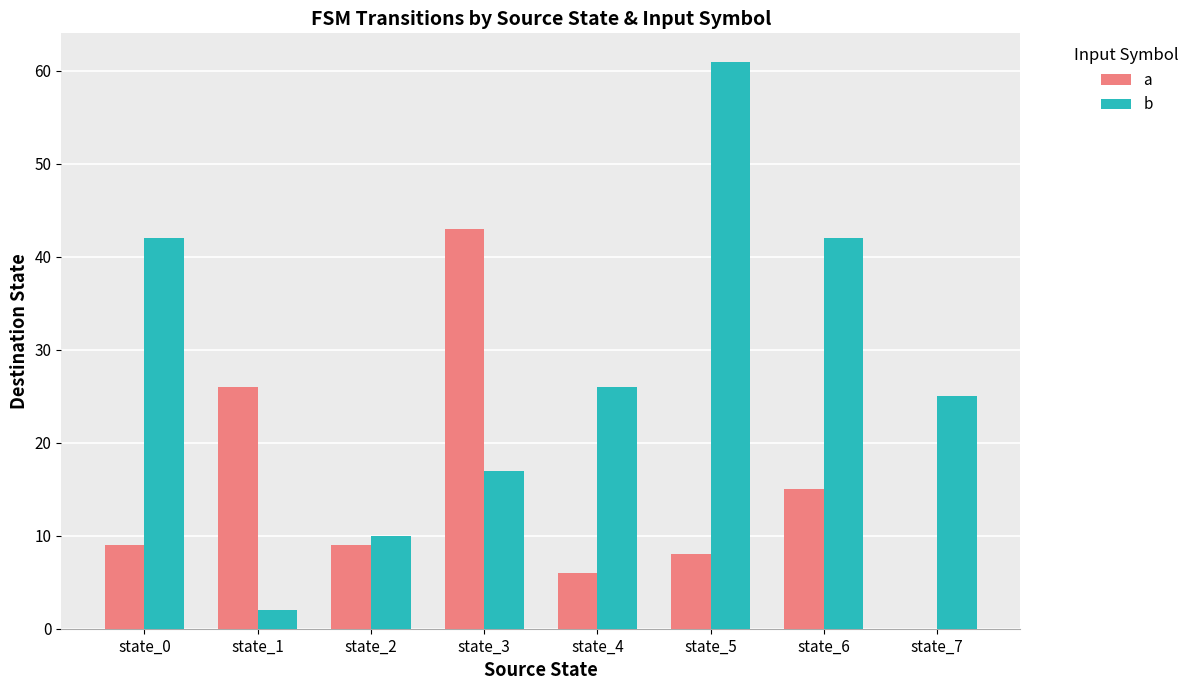

Reading left to right, extract all data points from this chart.

a: 9	26	9	43	6	8	15	0
b: 42	2	10	17	26	61	42	25